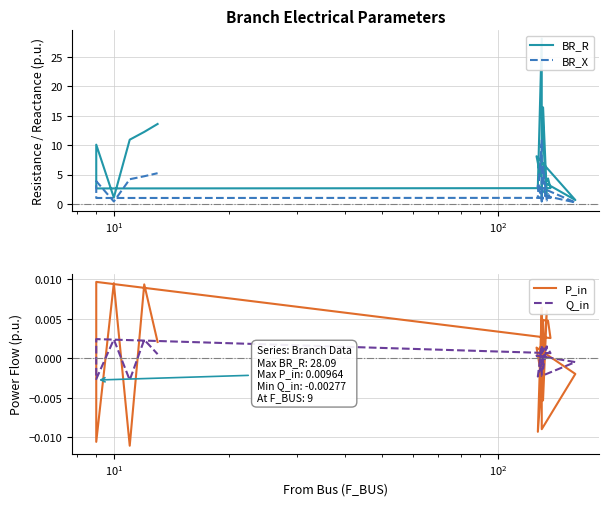

Rank the series by their maximum value, from lowest to highest.

Q_in, P_in, BR_X, BR_R